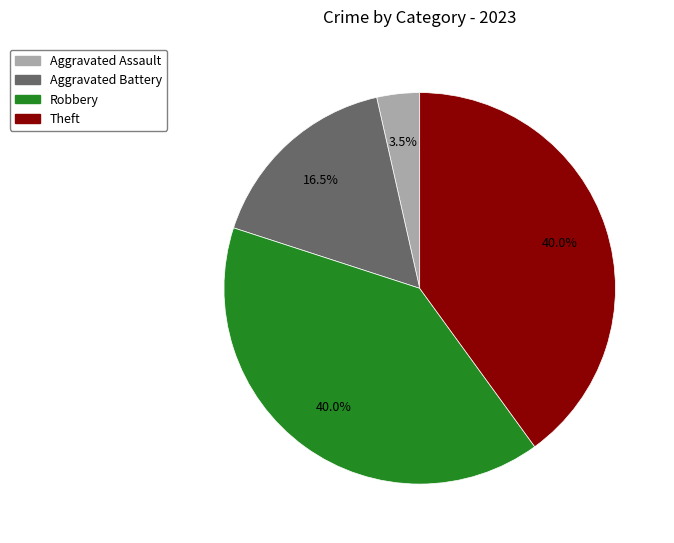

Does any single category account for the majority?

No